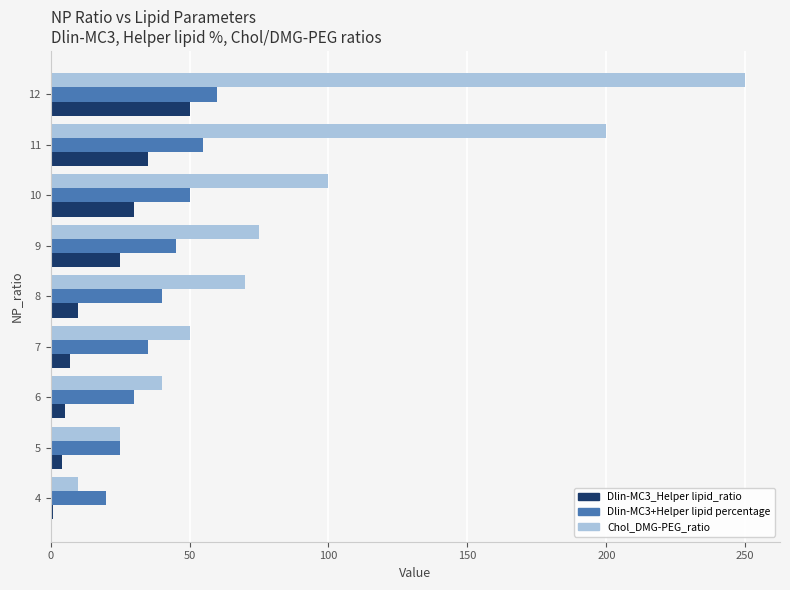

What are all the series names shown in the legend?

Dlin-MC3_Helper lipid_ratio, Dlin-MC3+Helper lipid percentage, Chol_DMG-PEG_ratio